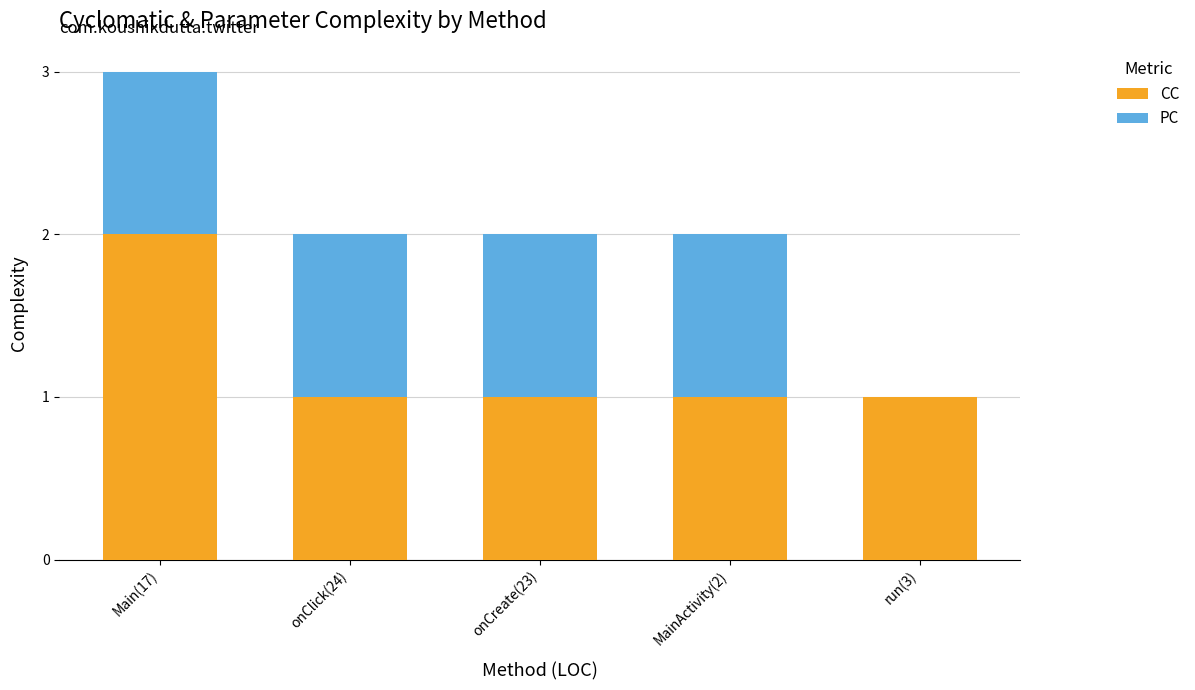

Does the chart contain stacked bars?

Yes